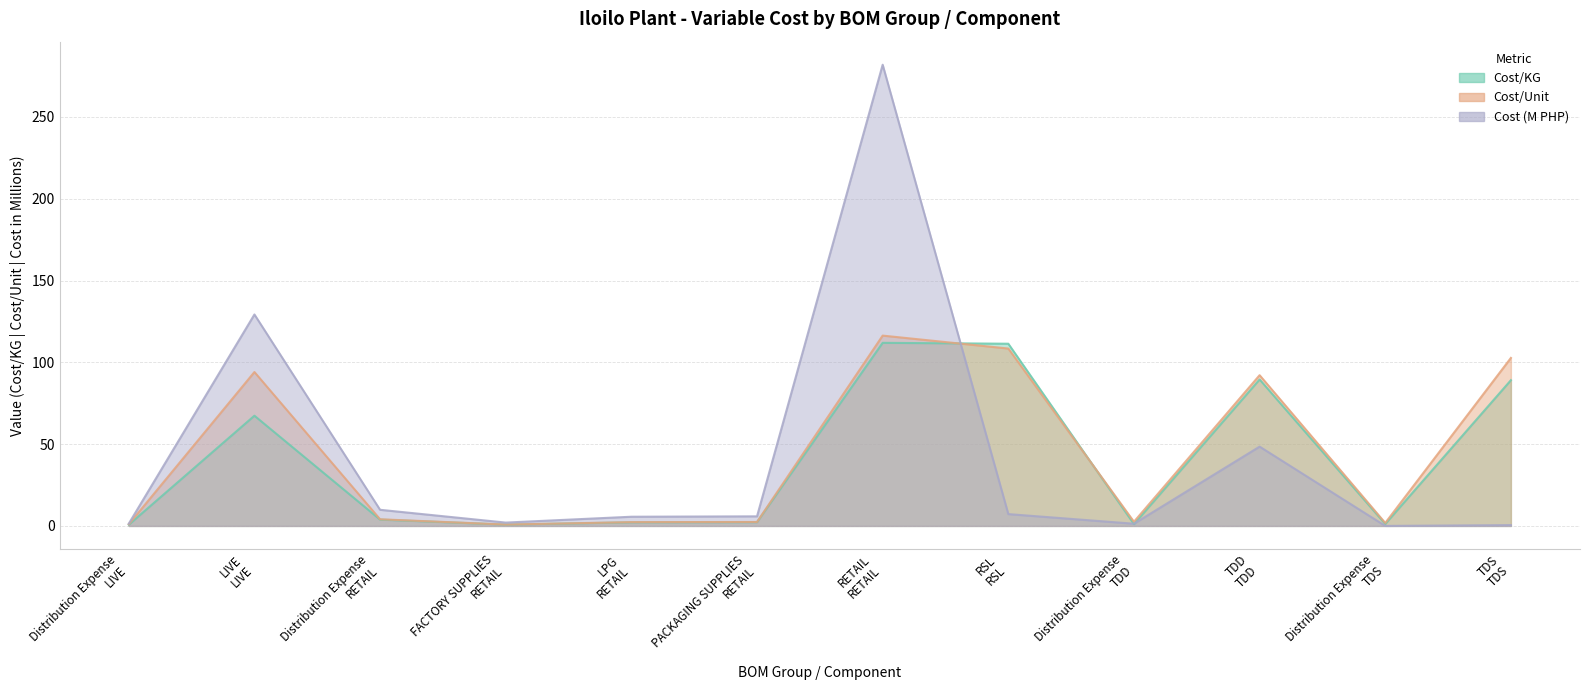

At which category does the chart reach its minimum across all series?

Distribution Expense
TDS